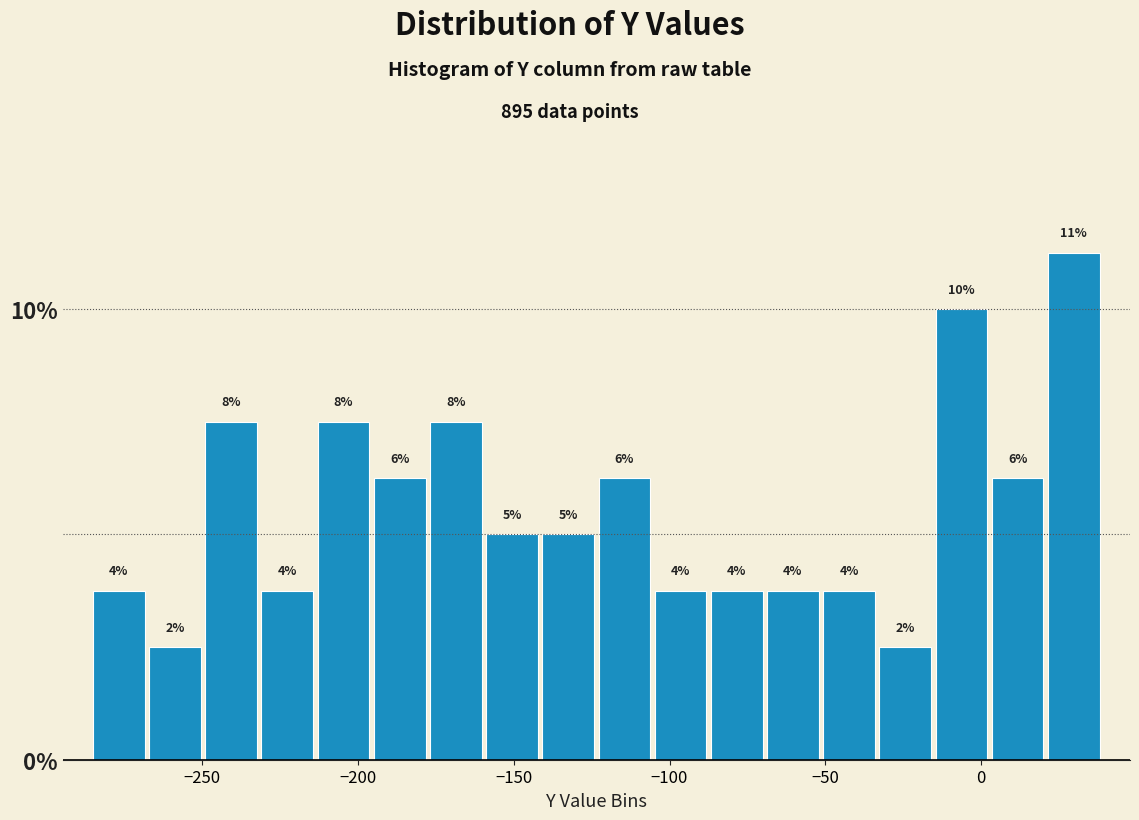

Around what value on the x-axis is the tallest bar? Give the approximate position of its centre, as read against the axis.

30